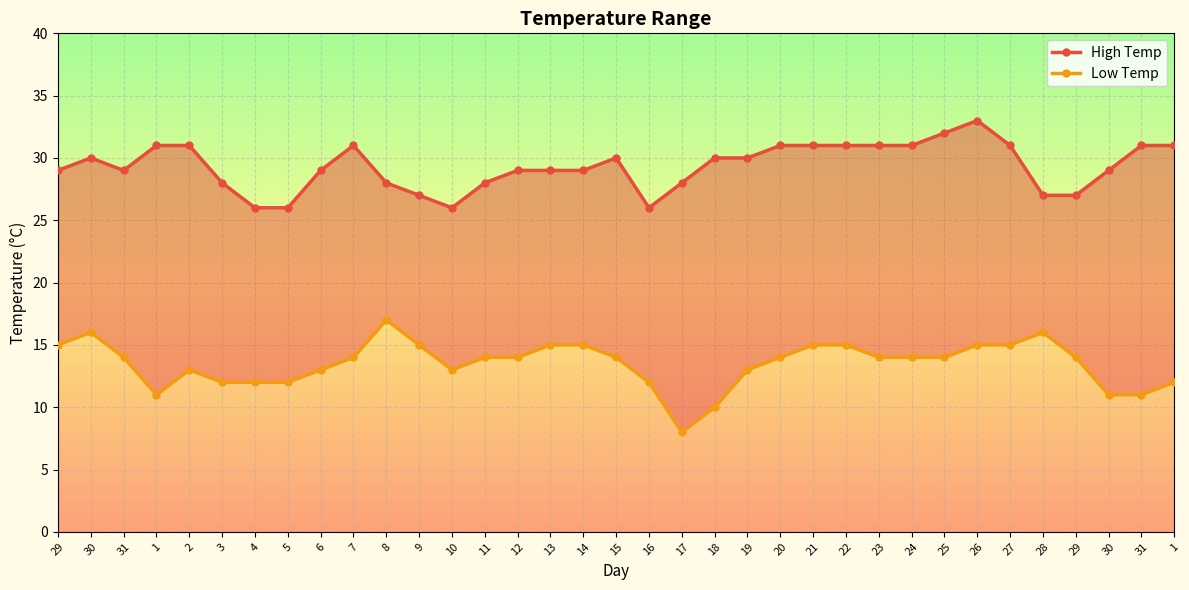

What is the sum of all High Temp values?

1026